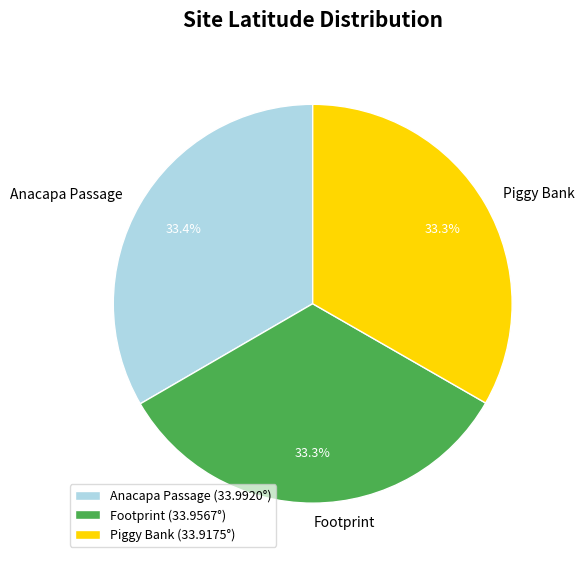

Does any single category account for the majority?

No